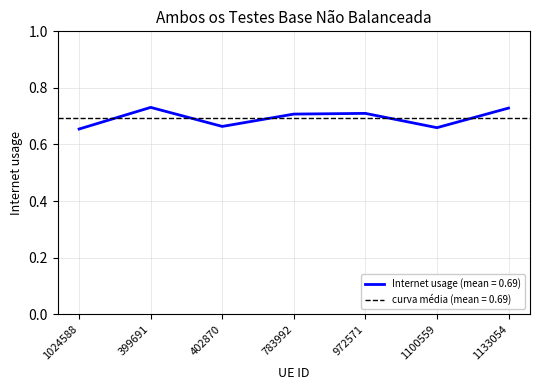

True or false: the data shows 0.3 at 972571.

False